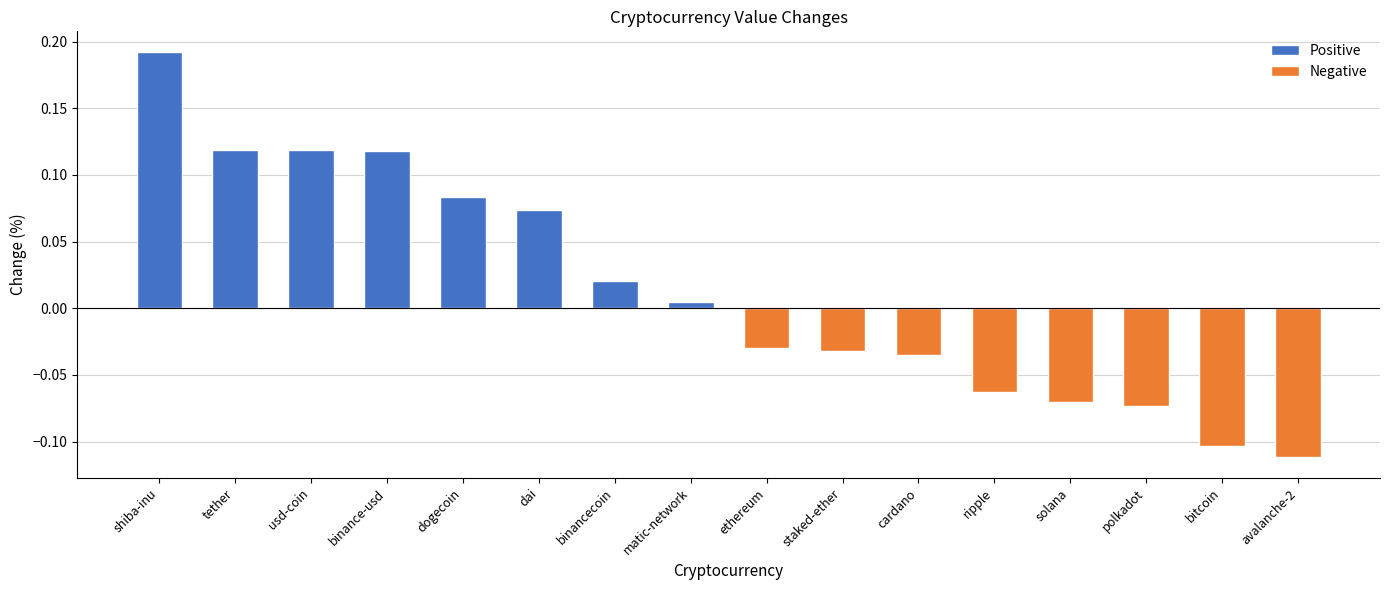

Reading left to right, what are all the values shown in this chart?

Positive: 0.2	0.1	0.1	0.1	0.1	0.1	0.0	0.0
Negative: -0.0	-0.0	-0.0	-0.1	-0.1	-0.1	-0.1	-0.1